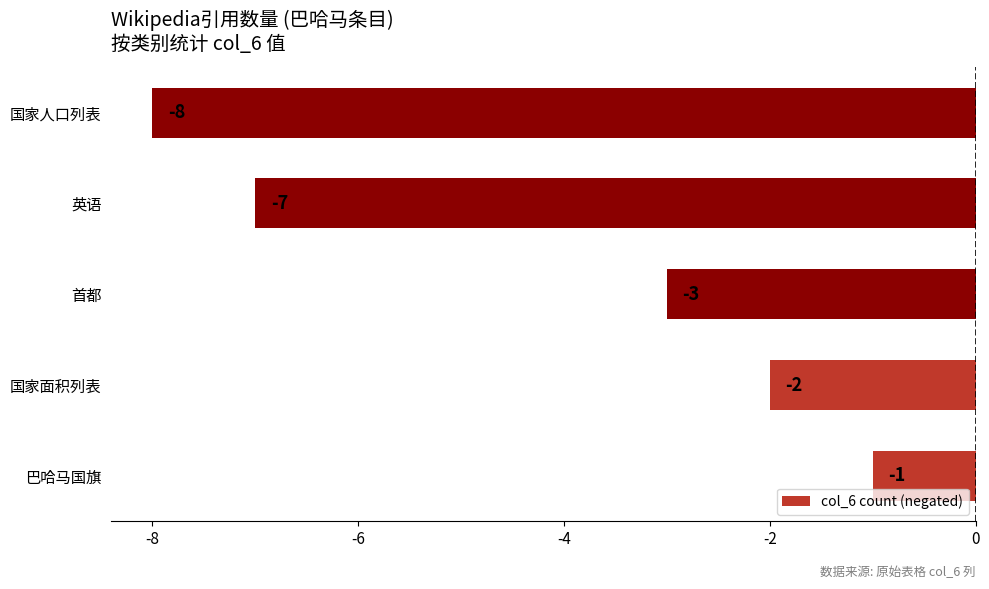

Which has a higher value, 国家面积列表 or 首都?

国家面积列表